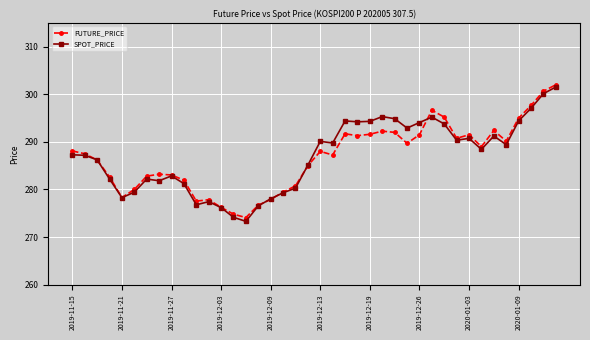

Which series has the widest spread of values?

SPOT_PRICE